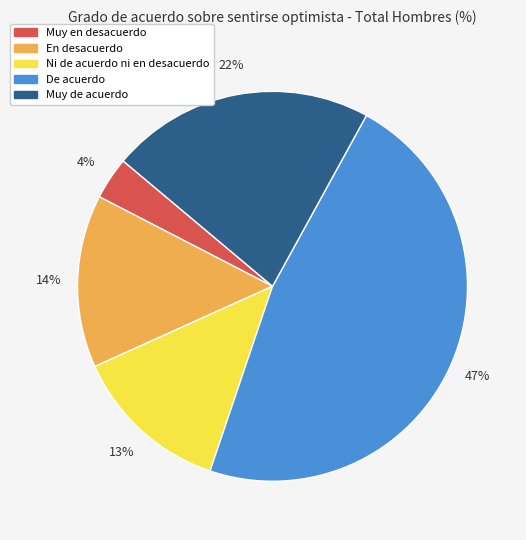

Is it true that Muy en desacuerdo is 12% of the pie?

False